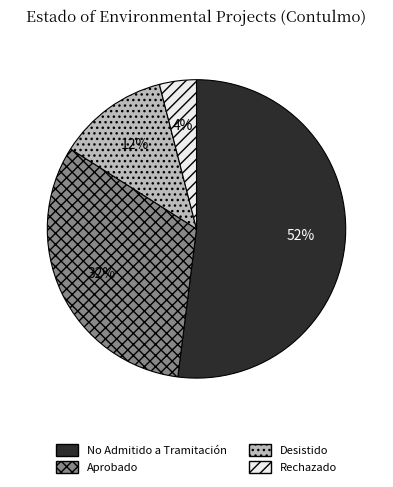

Count the number of slices in the pie.

4